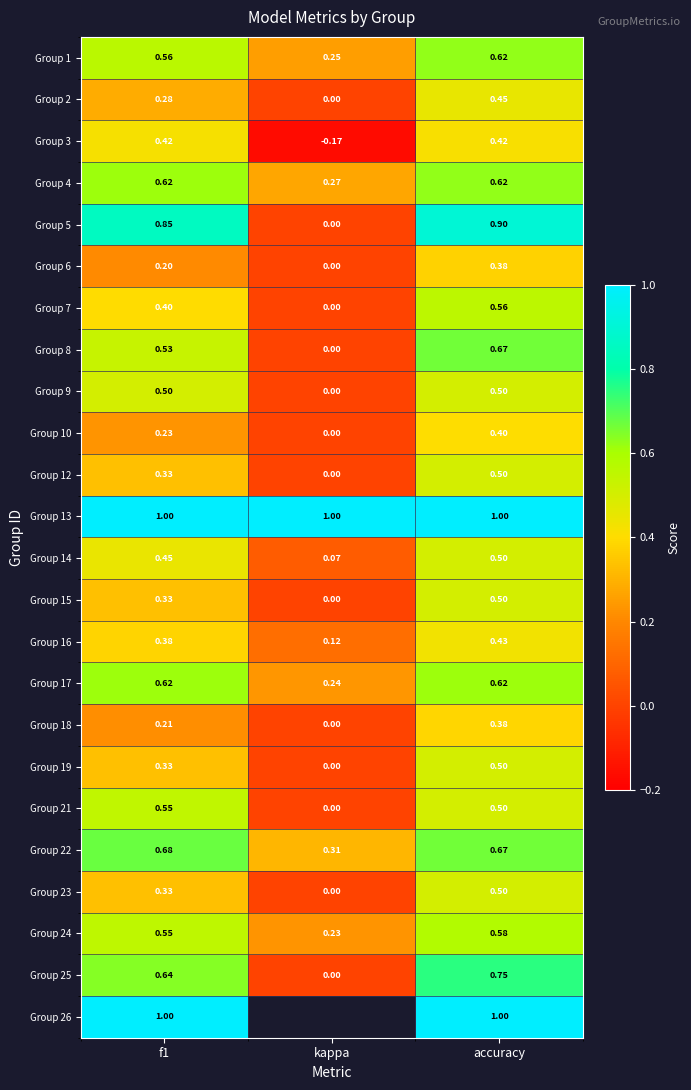

Which category has the lowest value across all series?

kappa